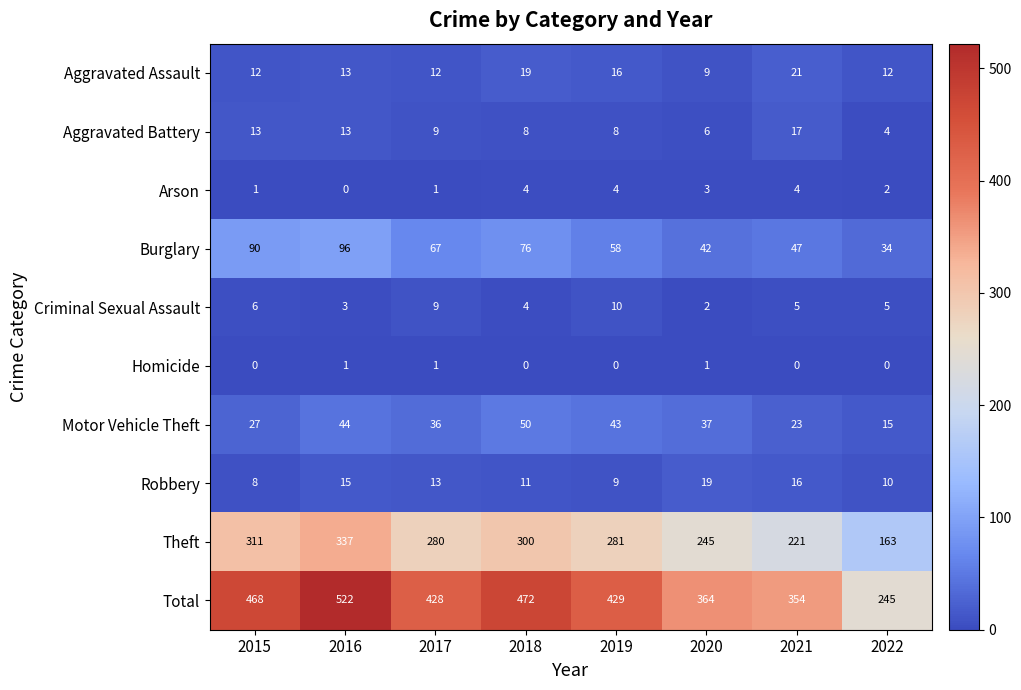

What is the total value across all series at 2018?

944